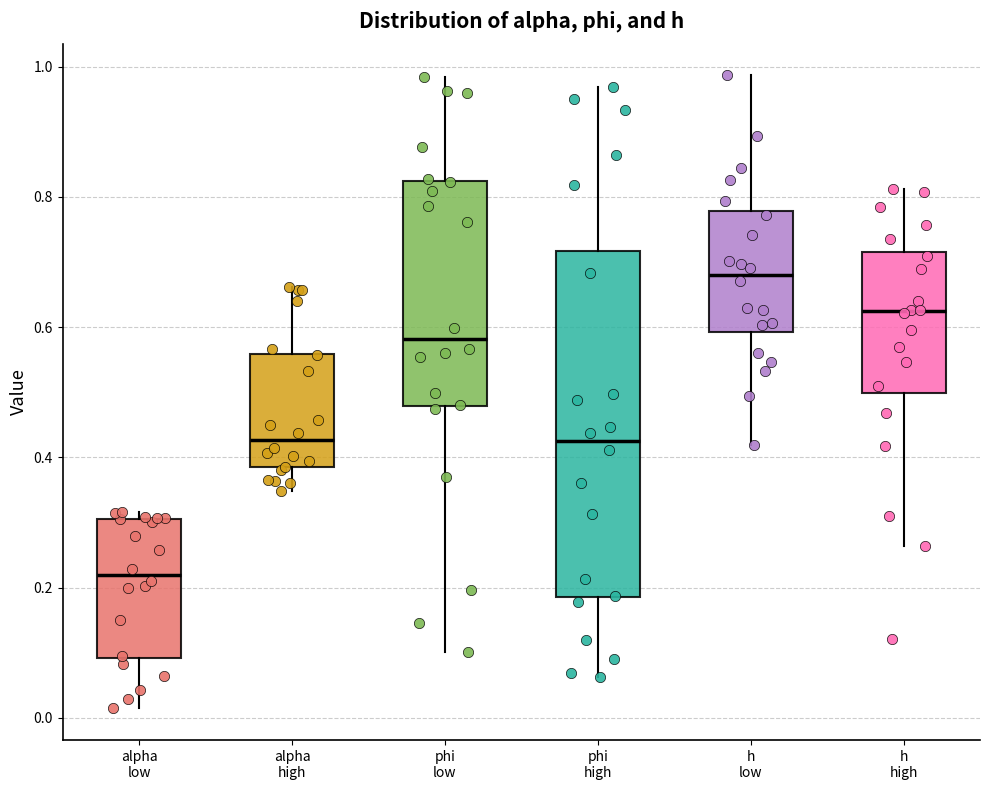

Where does the upper whisker of the box for alpha high end on the y-axis? The values are not printed on the chart, so give them approximately, as read against the axis.

0.66